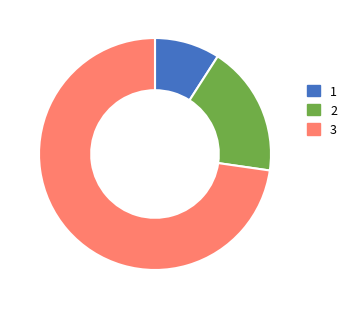

True or false: 2 accounts for 18% of the total.

True